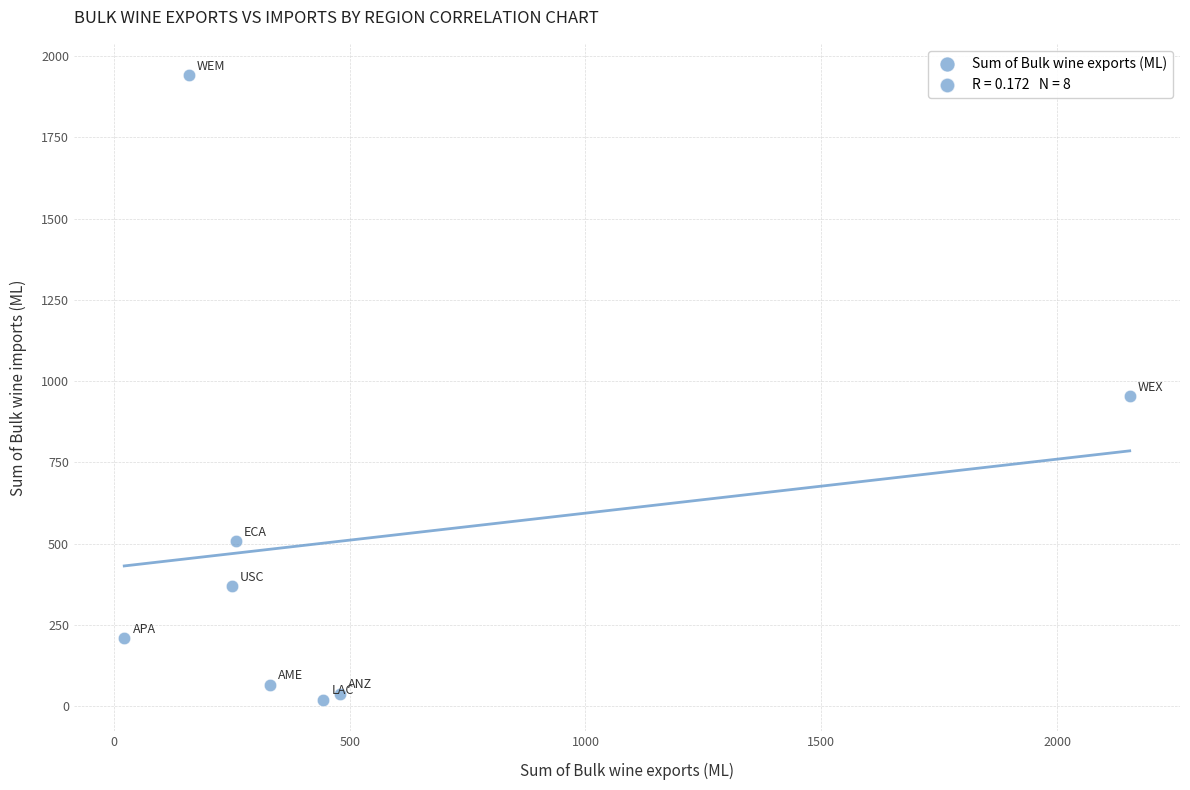

What Y value in the scatter plot is closest to 980?

953.2